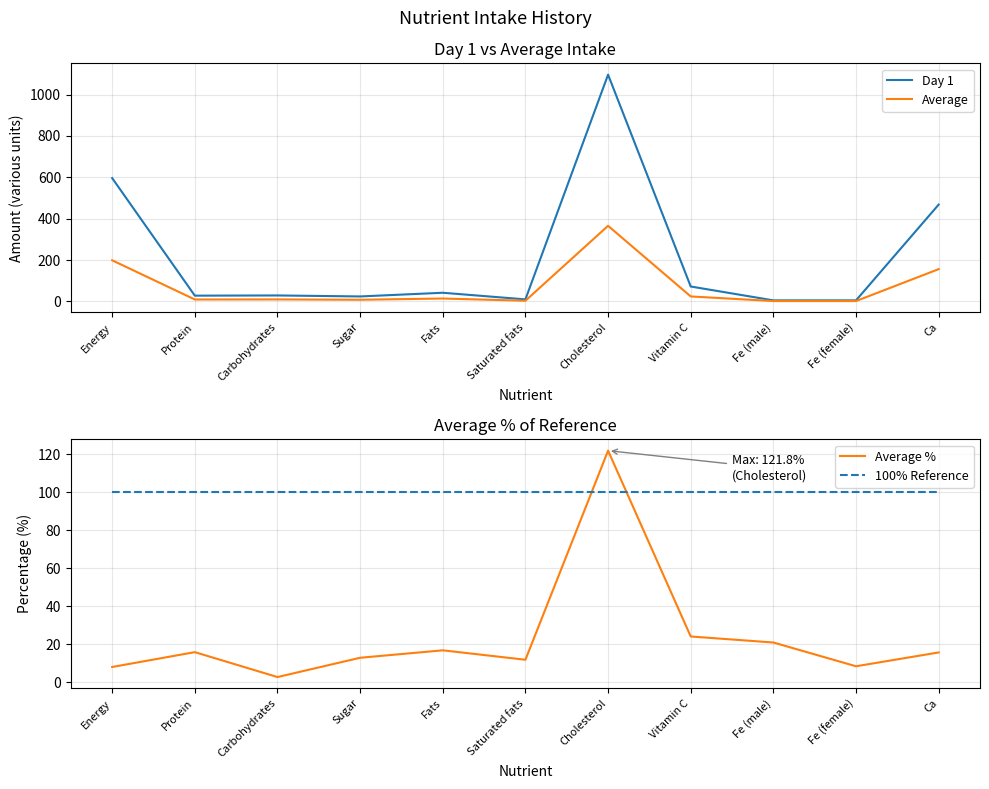

What is the average value of the Average % series?

23.5